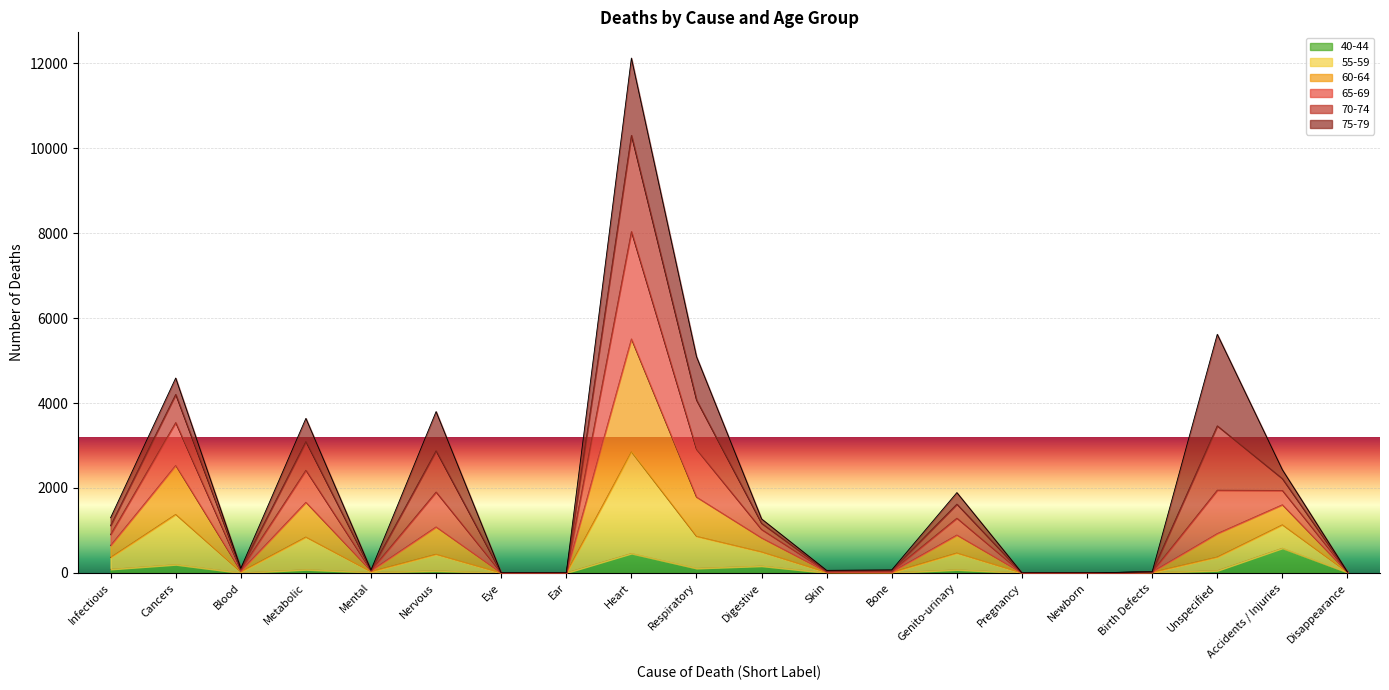

At which category is the sum across all series the highest?

Heart